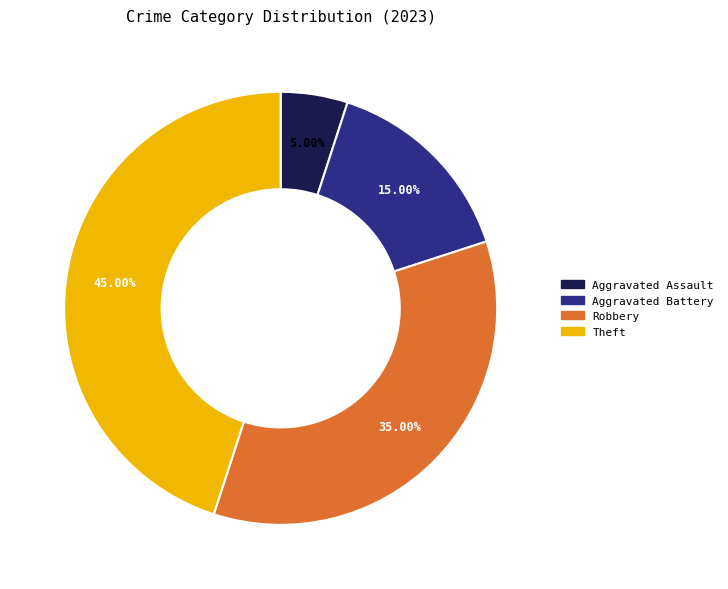

Is there a majority slice in this chart?

No